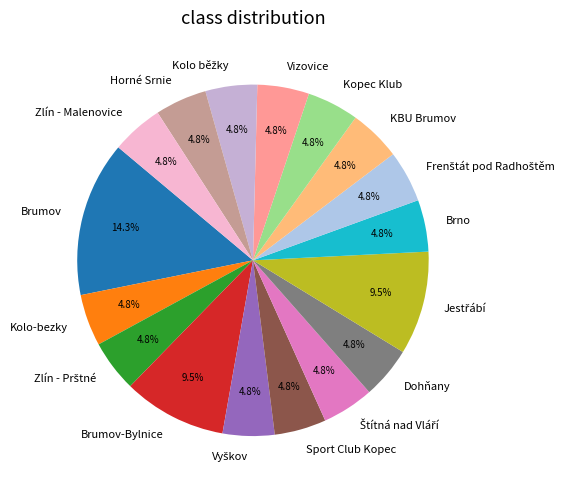

Approximately how many times larger is the value at Brumov-Bylnice compared to Zlín - Malenovice?

2.0